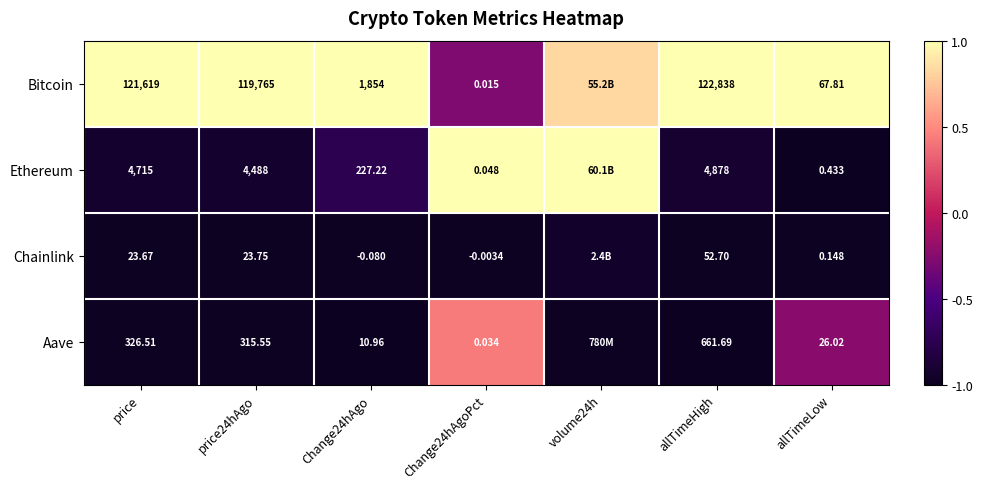

At Change24hAgoPct, list the series in order from smallest to largest.

Chainlink, Bitcoin, Aave, Ethereum